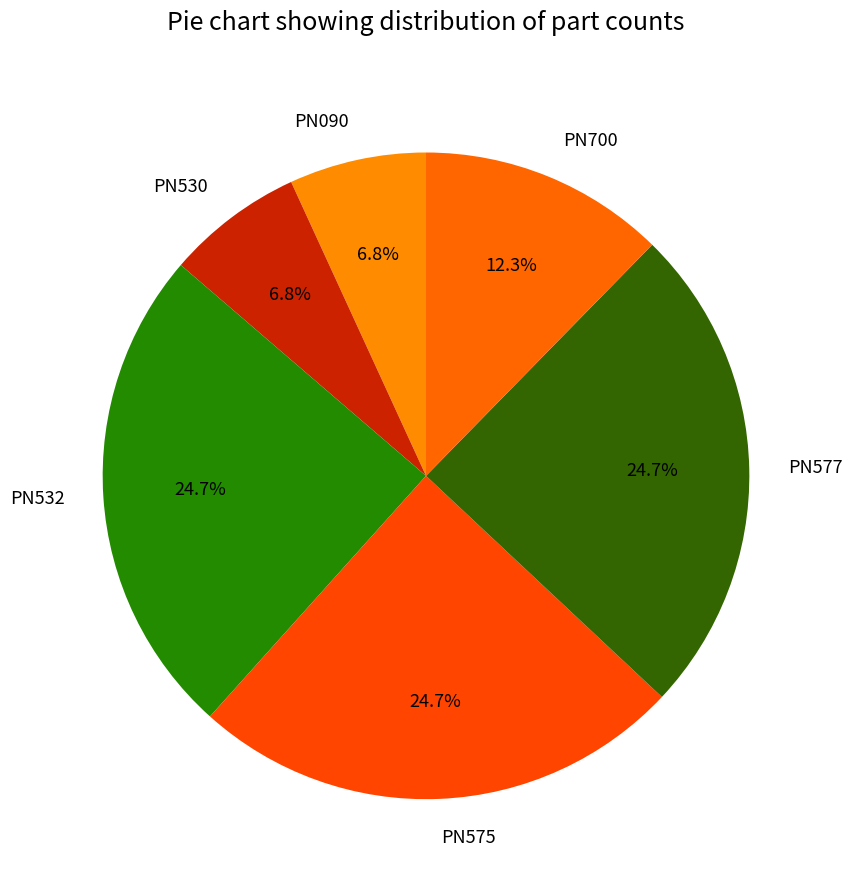

Is PN577 the majority of the pie?

No